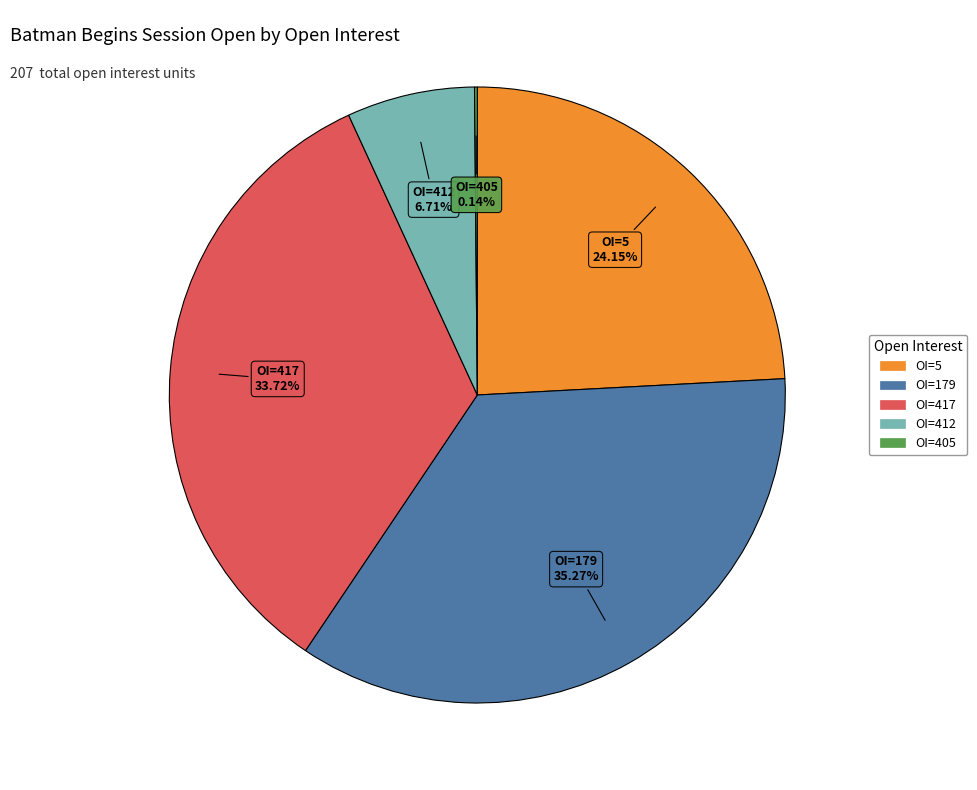

Does any single category account for the majority?

No